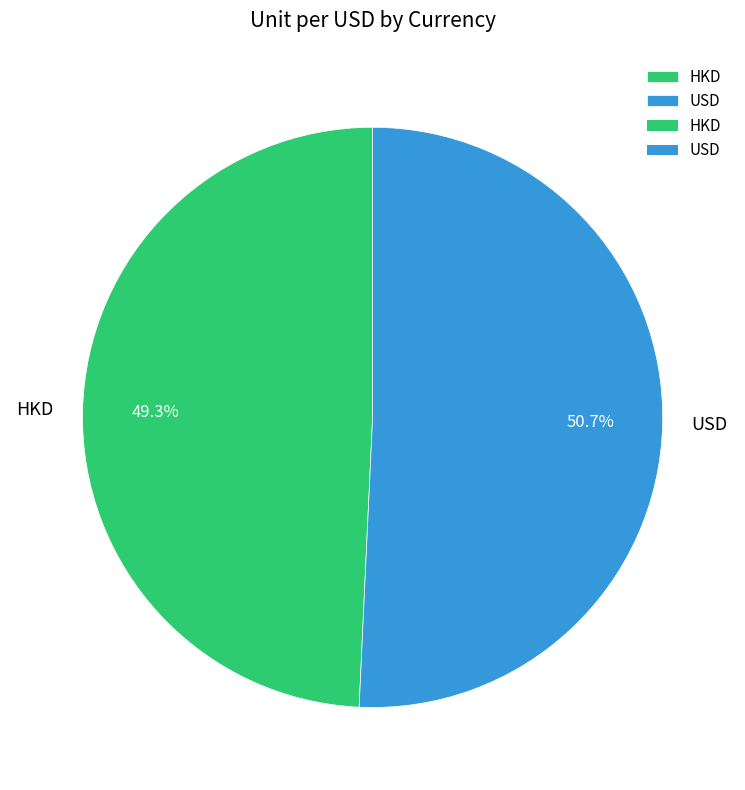

Is there a majority slice in this chart?

Yes